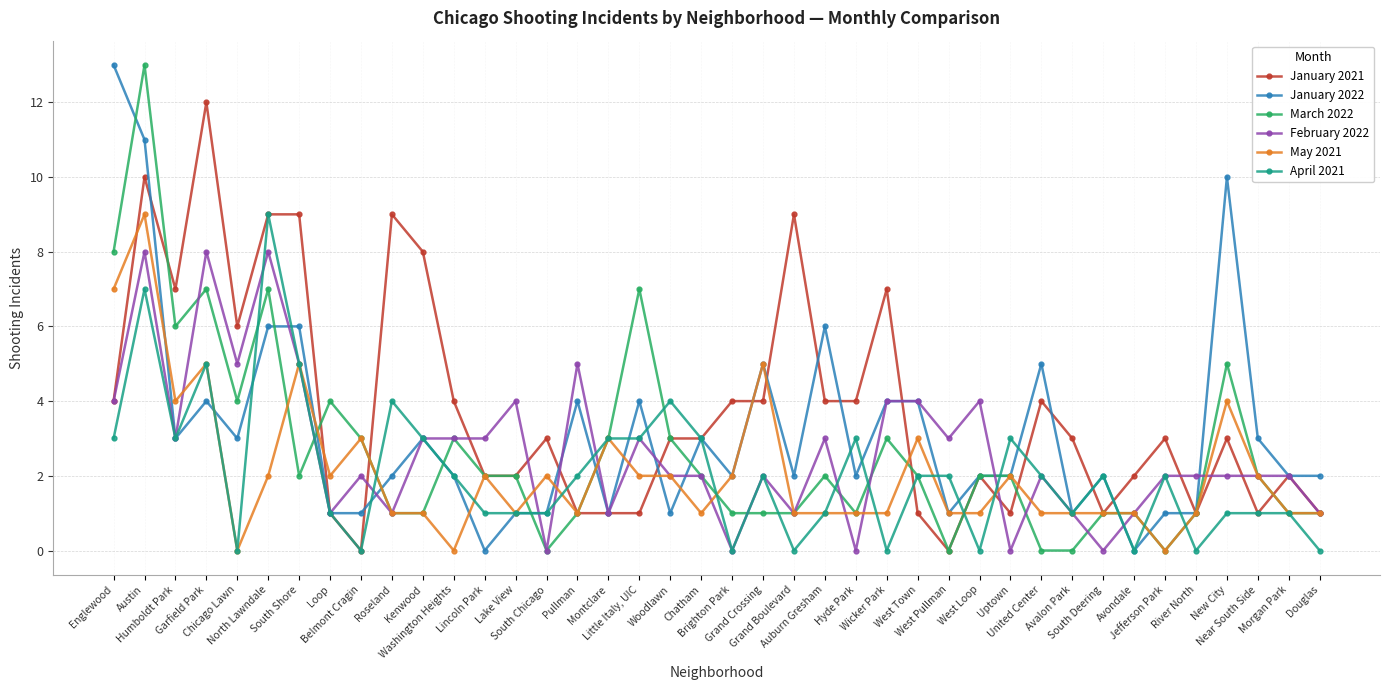

What is the greatest value displayed?

13